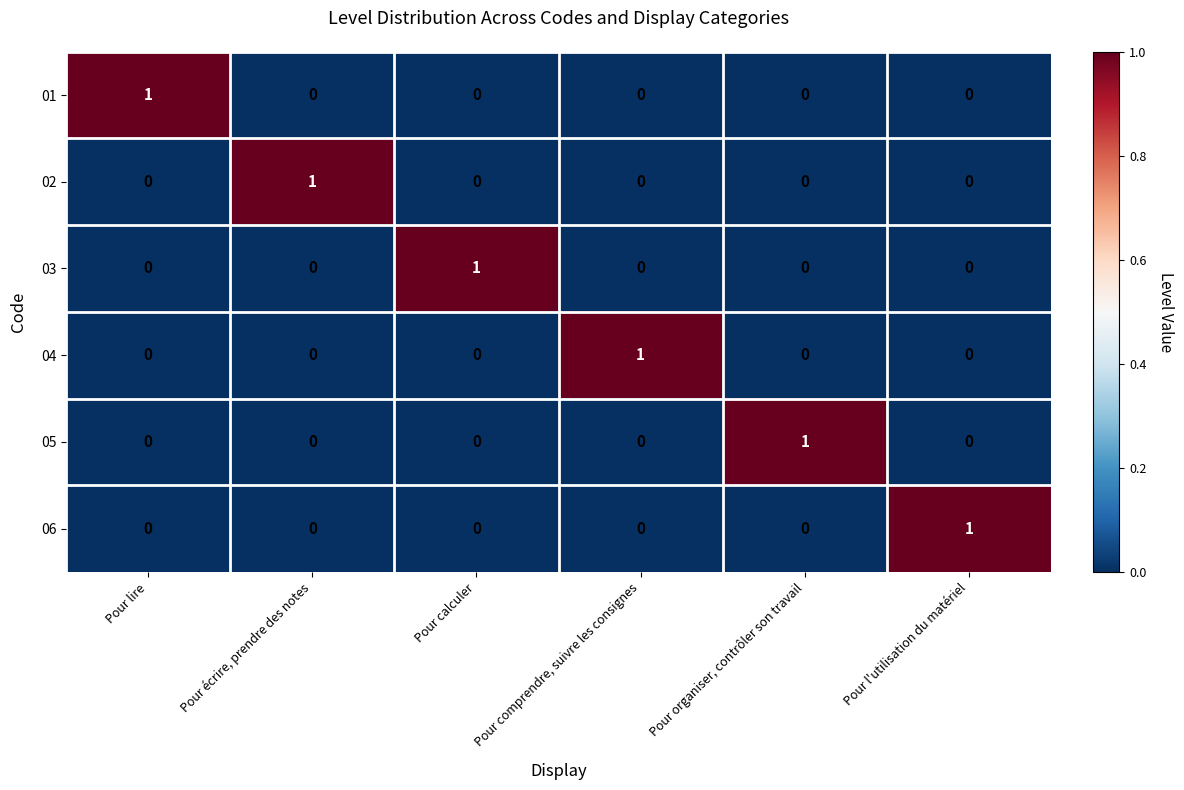

The value of 05 at Pour organiser, contrôler son travail is 2. True or false?

False